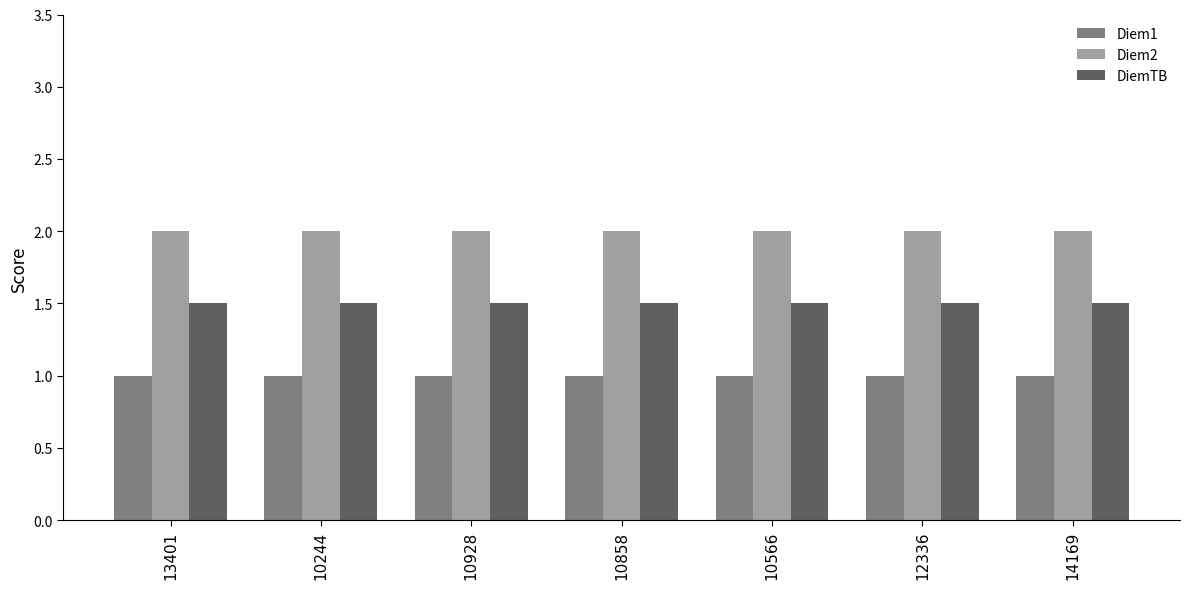

What is the value of the Diem1 bar at the 5th from the left?

1.0